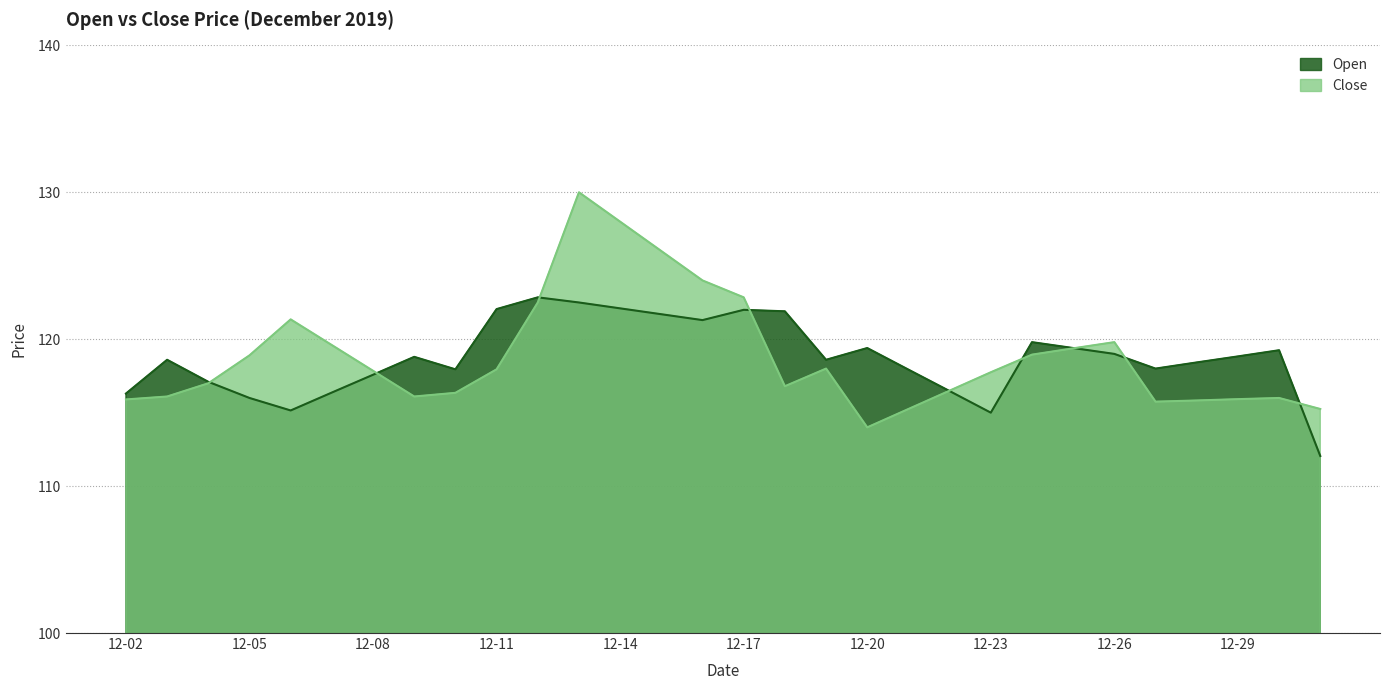

What is the average value of the Close series?

118.9